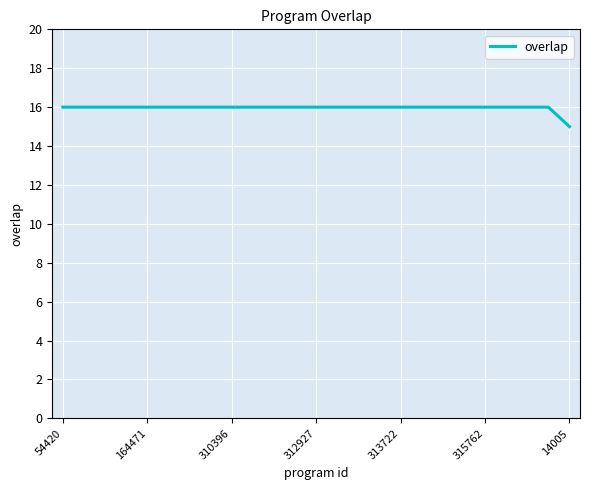

What is the greatest value displayed?

16